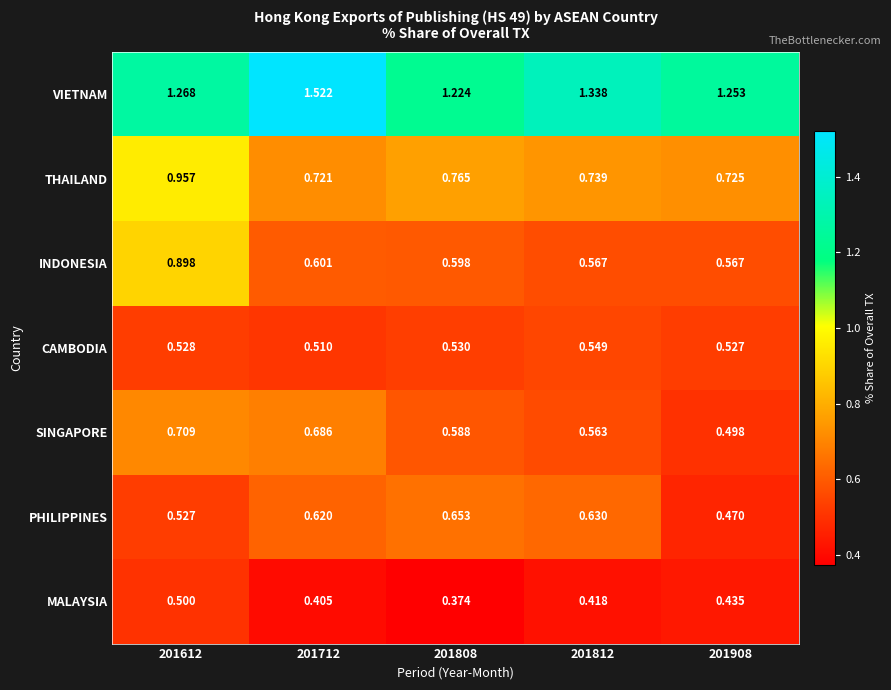

Which series changed the most between 201712 and 201908?

VIETNAM